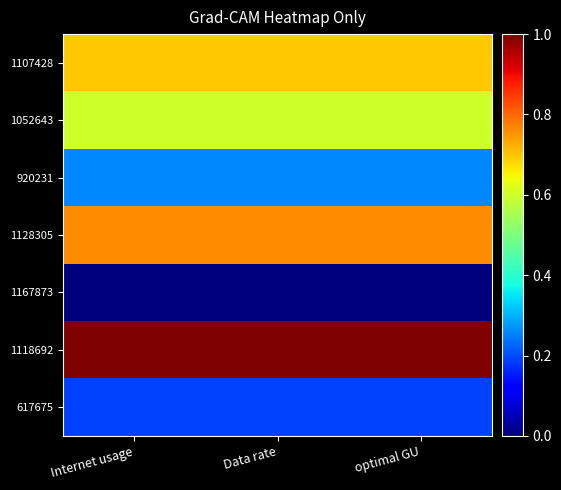

Which has a higher value, Internet usage or Data rate?

Data rate